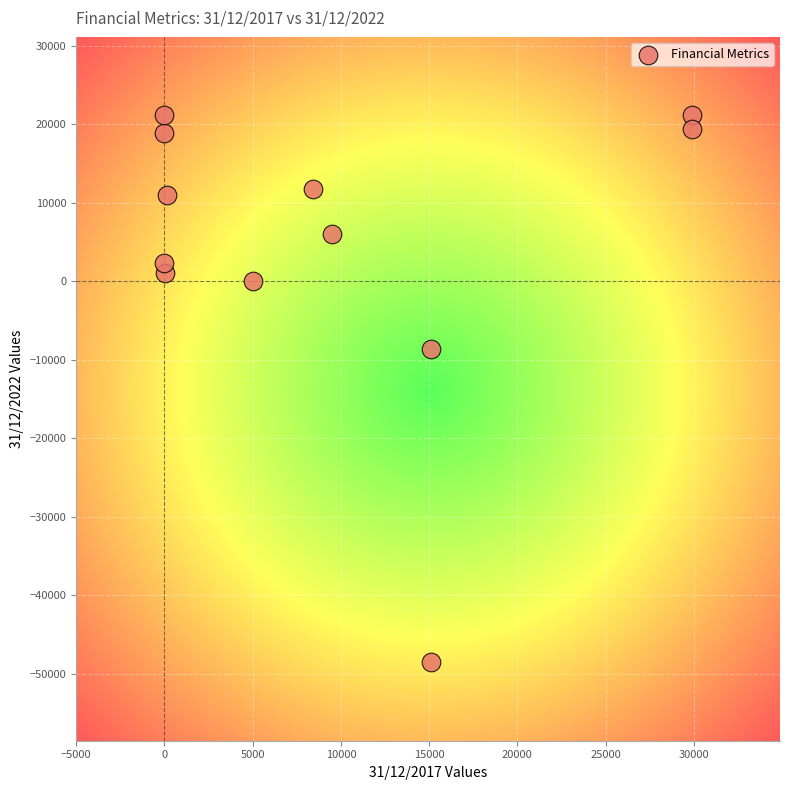

What Y value in the scatter plot is closest to -13697?

-8652